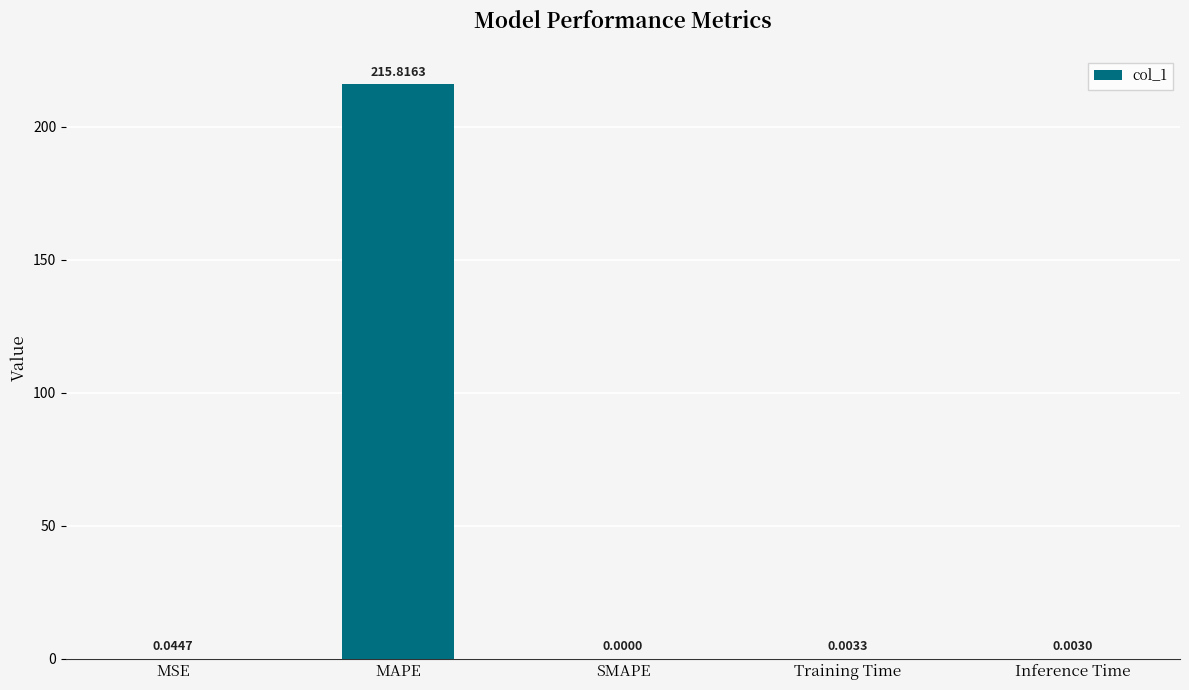

Which has a higher value, MSE or MAPE?

MAPE